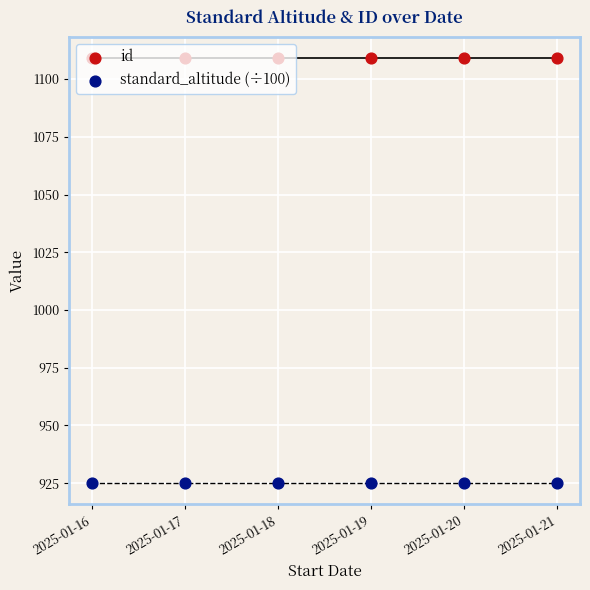

Is the value of standard_altitude (÷100) at 2025-01-19 greater than the value of id at 2025-01-20?

No